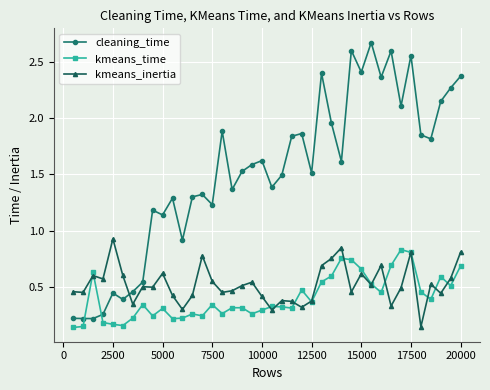

Count the number of data series in this chart.

3